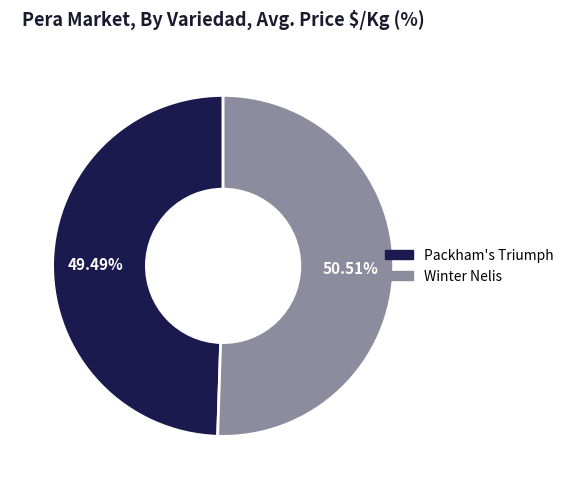

Does Packham's Triumph represent more than half of the total?

No